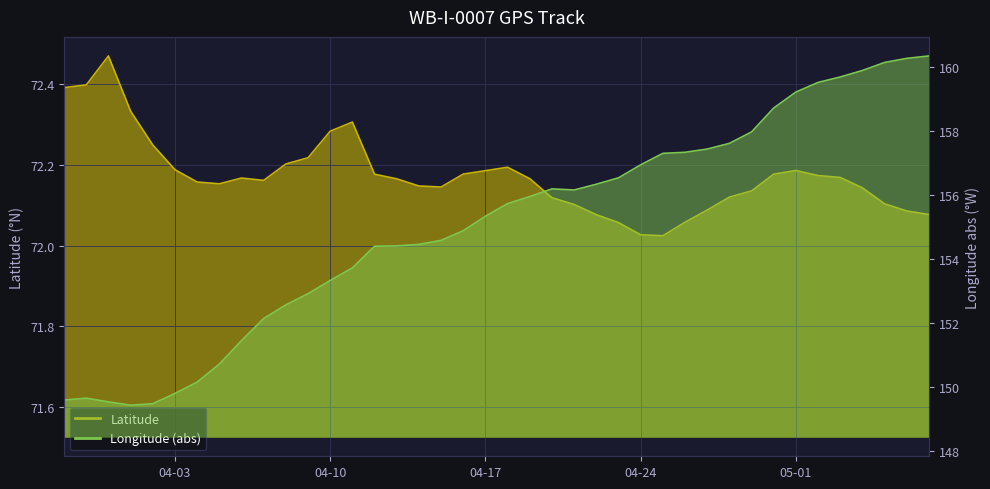

True or false: Latitude and Longitude cross at least once.

False